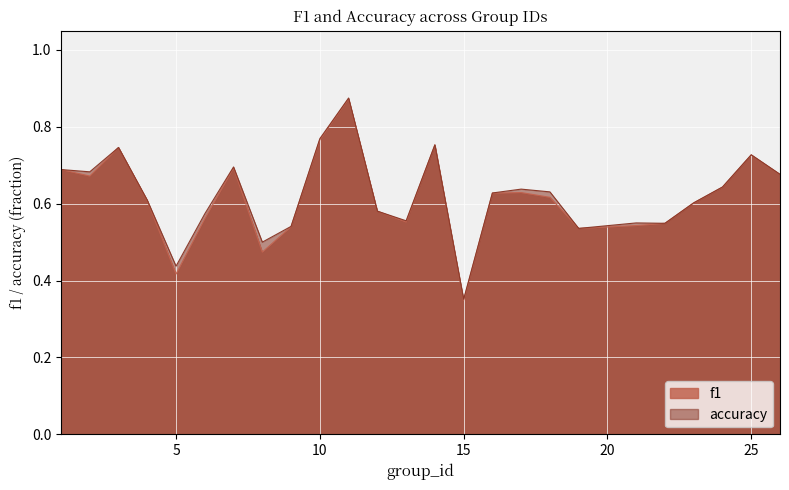

The value of accuracy at 21 is 0.1. True or false?

False